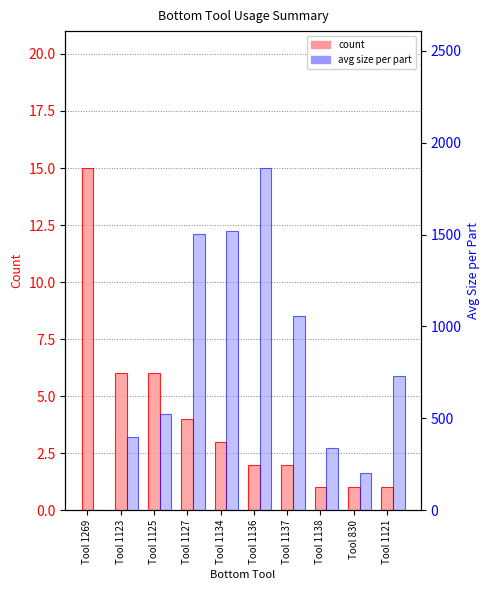

At which category does the chart reach its peak across all series?

Tool 1136